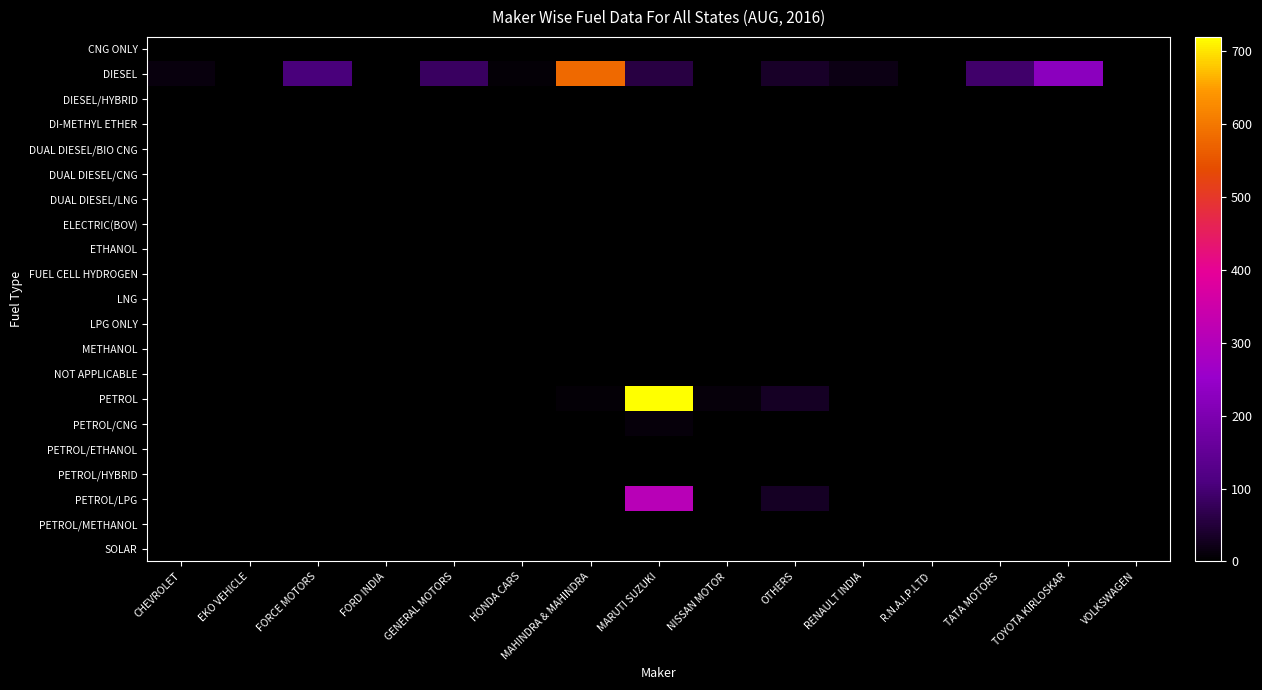

At how many categories does at least one series exceed 163?

3